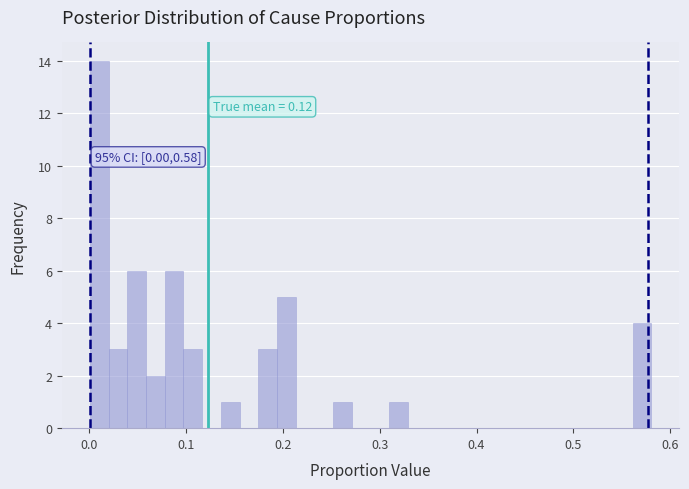

Read against the x-axis, roughly where is the centre of the tallest bar?

0.01